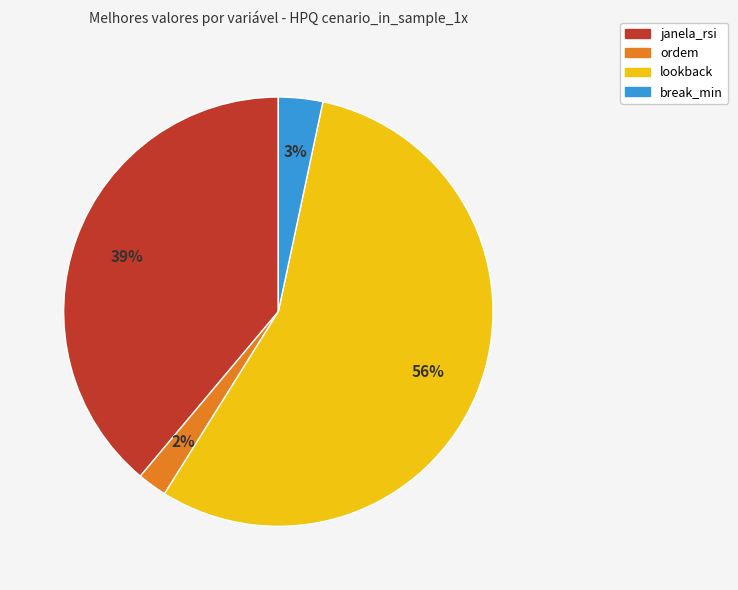

What is the majority slice?

lookback